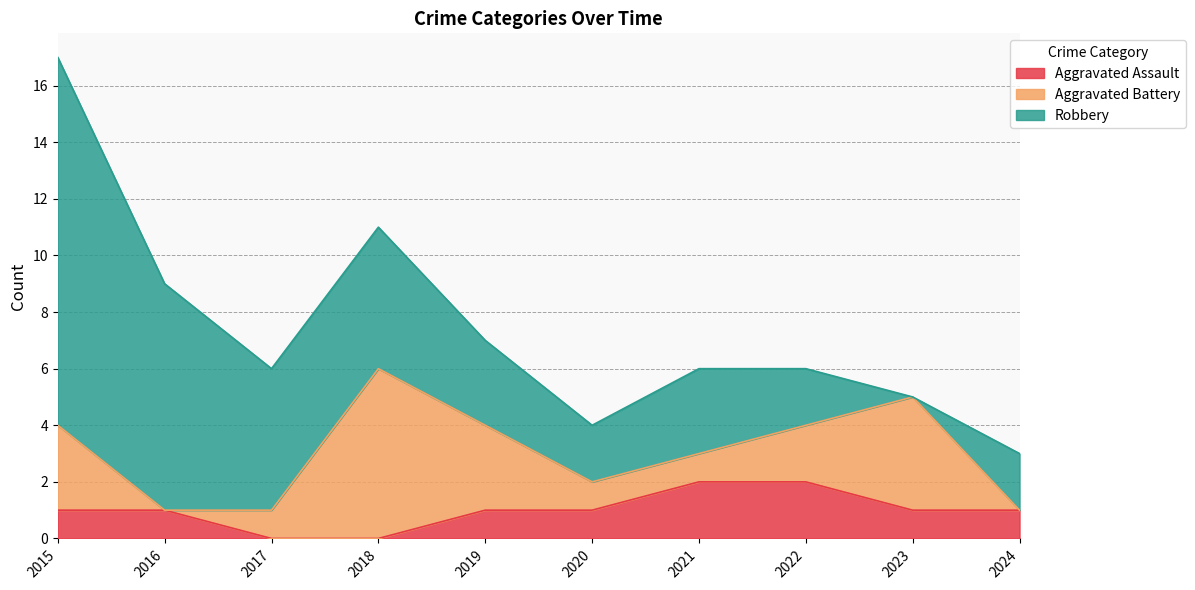

The Aggravated Battery series shows 3 at 2015. True or false?

True